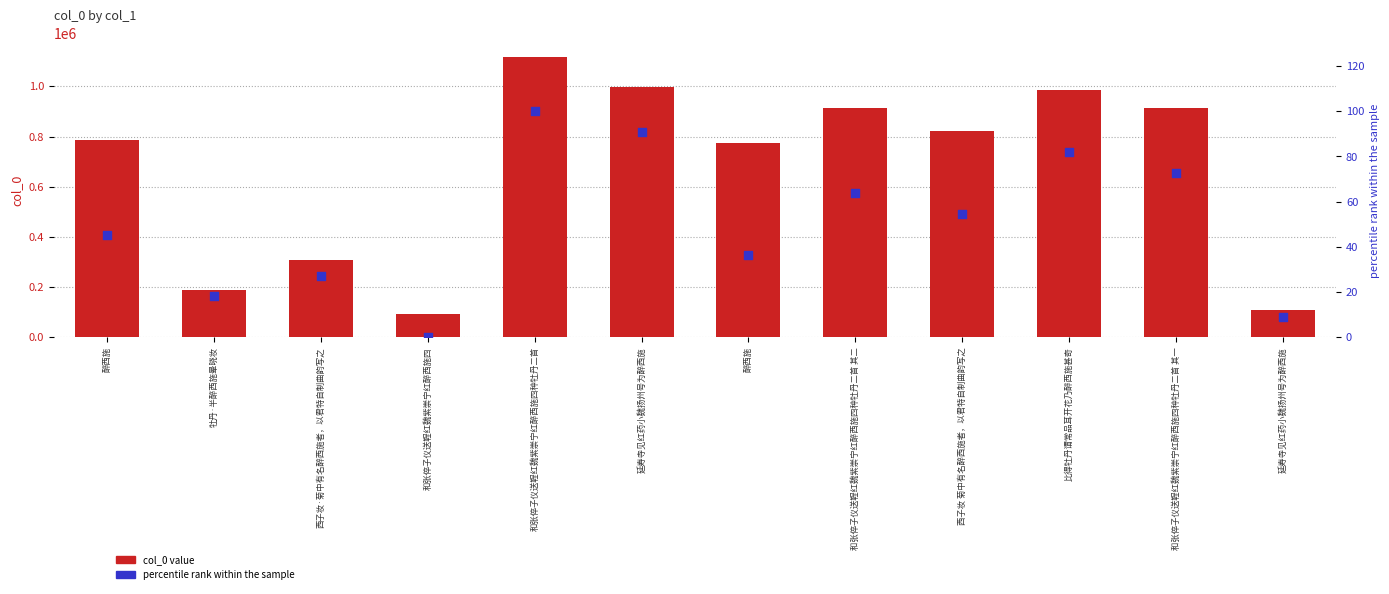

At how many categories does at least one series exceed 440847?

8